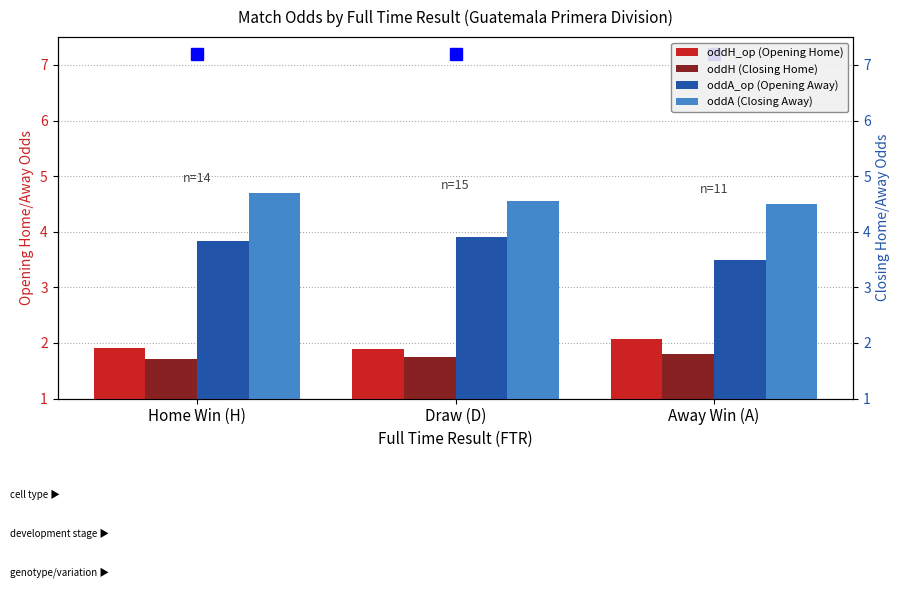

What is the average value of the oddA_op (Opening Away) series?

3.7